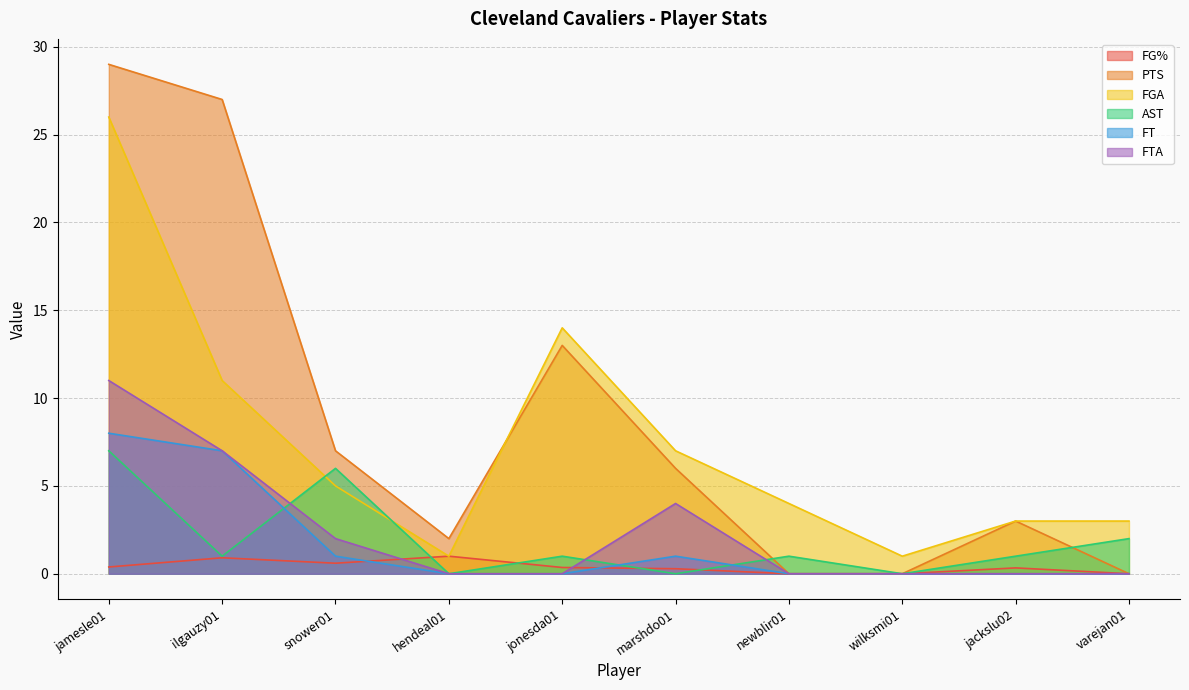

Where is the first local maximum for FGA?

jonesda01